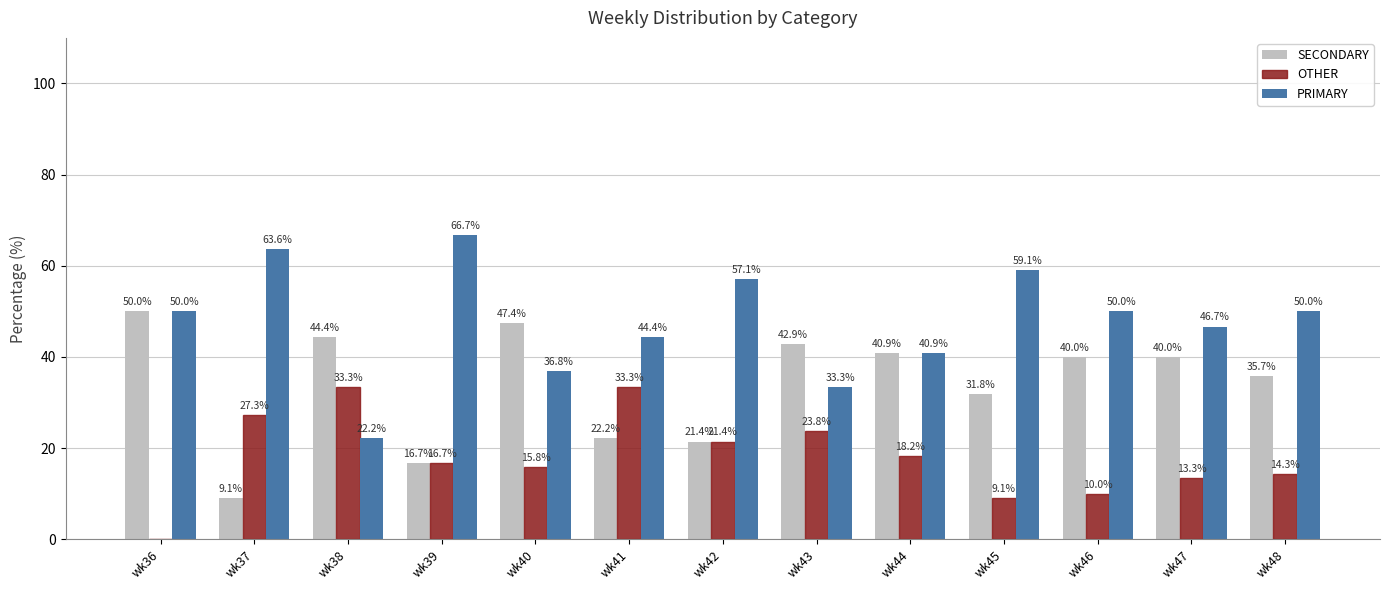

The OTHER series shows 22.1 at wk39. True or false?

False